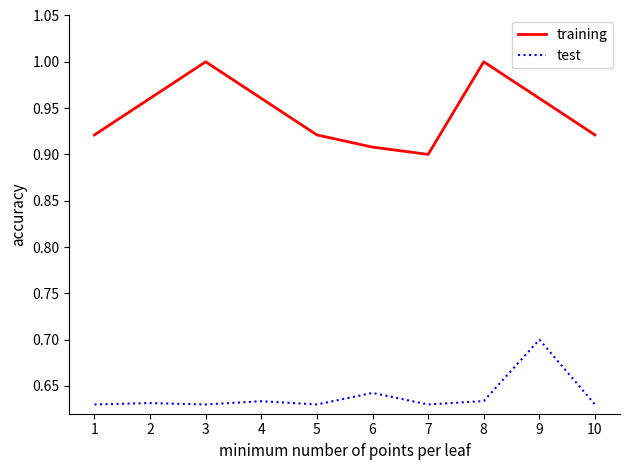

How many series are shown in this chart?

2